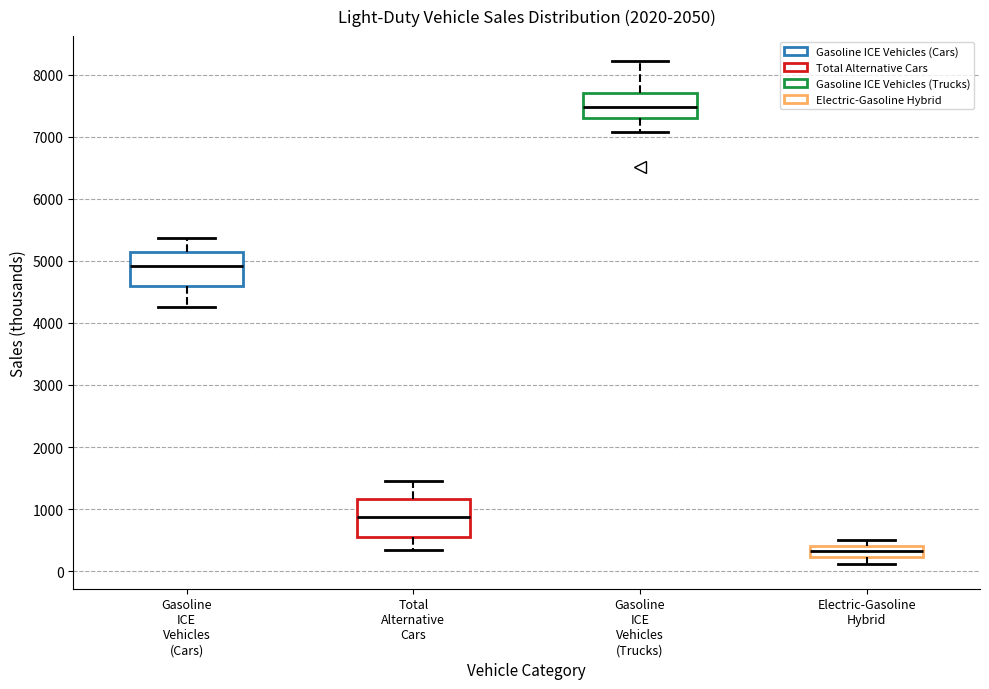

Where does the median line of the box for Gasoline ICE Vehicles (Cars) sit on the y-axis? The values are not printed on the chart, so give them approximately, as read against the axis.

4900